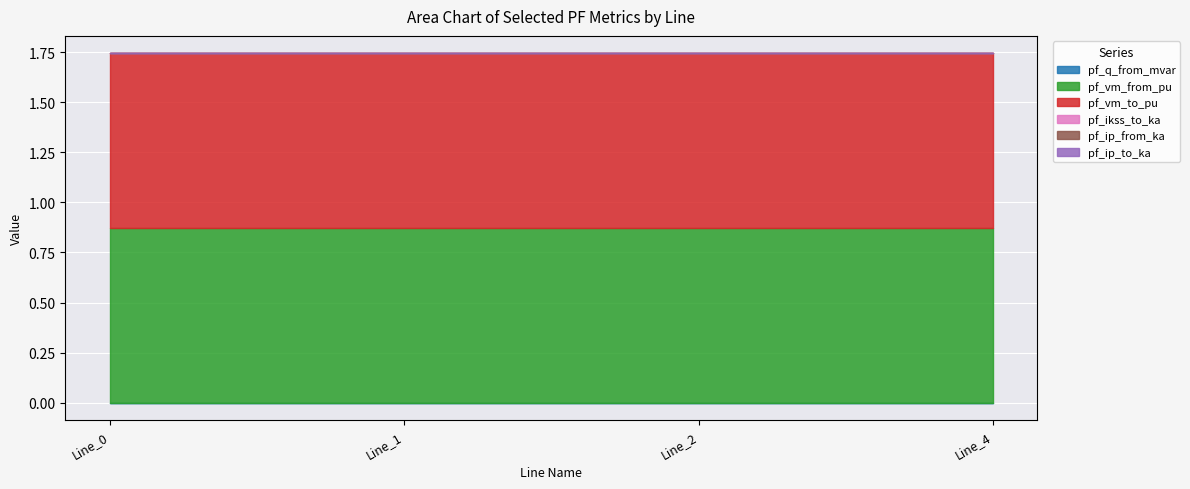

Does the chart display data point markers on the line(s)?

No